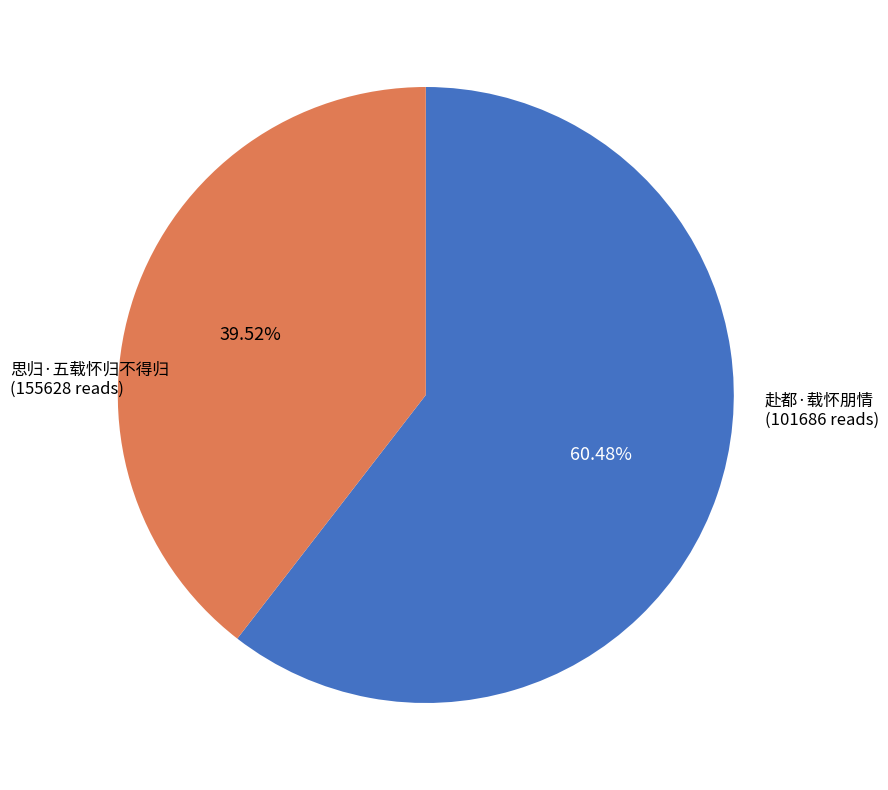

Is there a majority slice in this chart?

Yes